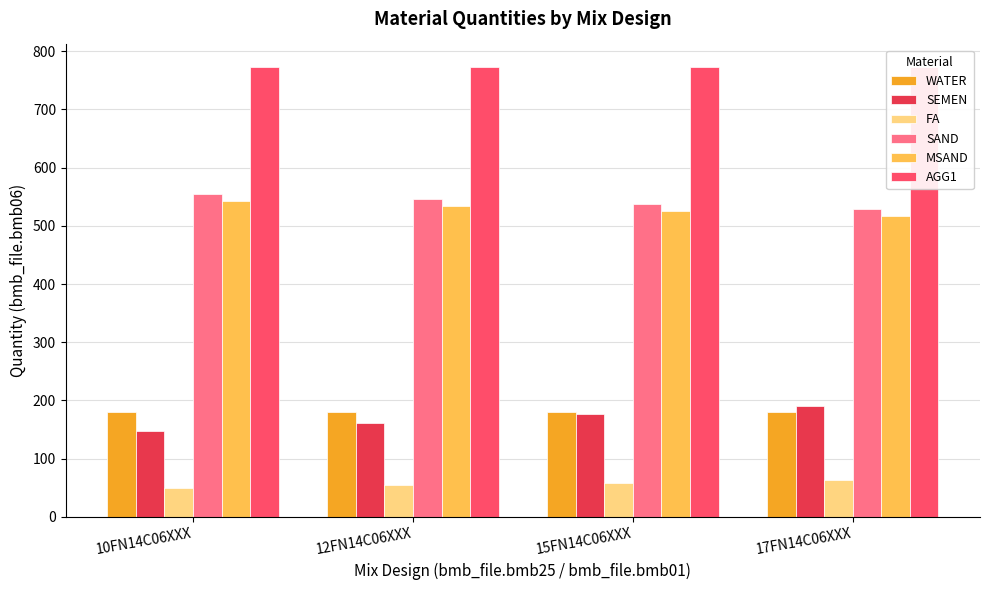

What is the value of the FA bar at the 4th from the left?

63